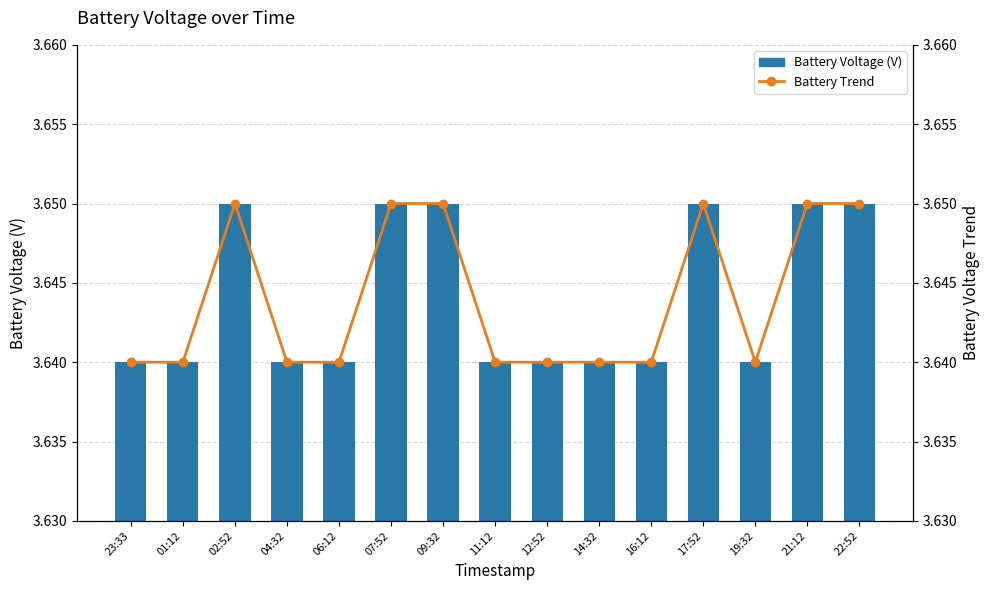

Reading right to left, what are all the values shown in this chart?

Battery Voltage (V): 22:52=3.6	21:12=3.6	19:32=3.6	17:52=3.6	16:12=3.6	14:32=3.6	12:52=3.6	11:12=3.6	09:32=3.6	07:52=3.6	06:12=3.6	04:32=3.6	02:52=3.6	01:12=3.6	23:33=3.6
Battery Trend: 22:52=3.6	21:12=3.6	19:32=3.6	17:52=3.6	16:12=3.6	14:32=3.6	12:52=3.6	11:12=3.6	09:32=3.6	07:52=3.6	06:12=3.6	04:32=3.6	02:52=3.6	01:12=3.6	23:33=3.6